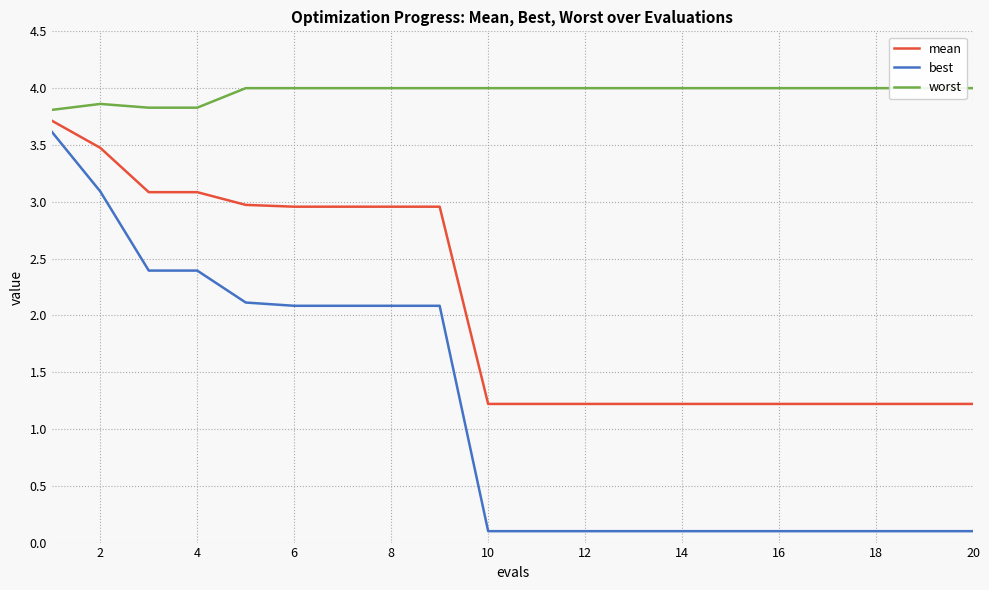

Is it true that mean equals 1.2 at 18?

True